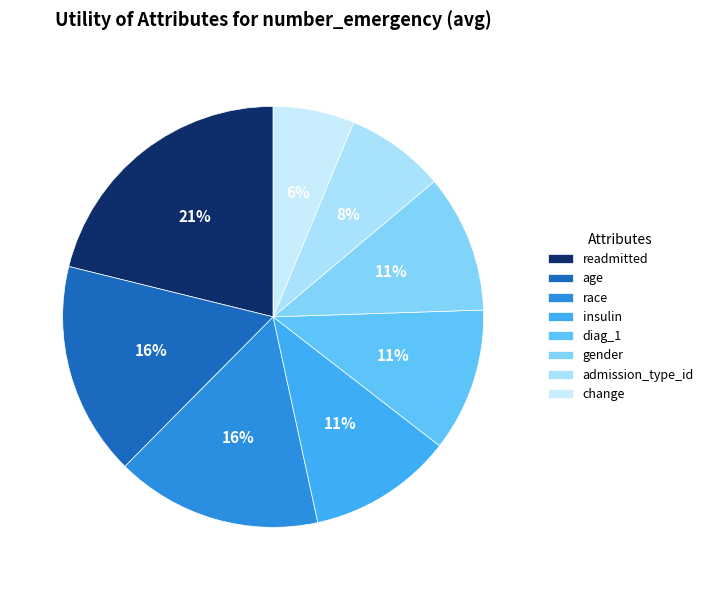

To the nearest percent, what percentage of the pie is diag_1?

11%